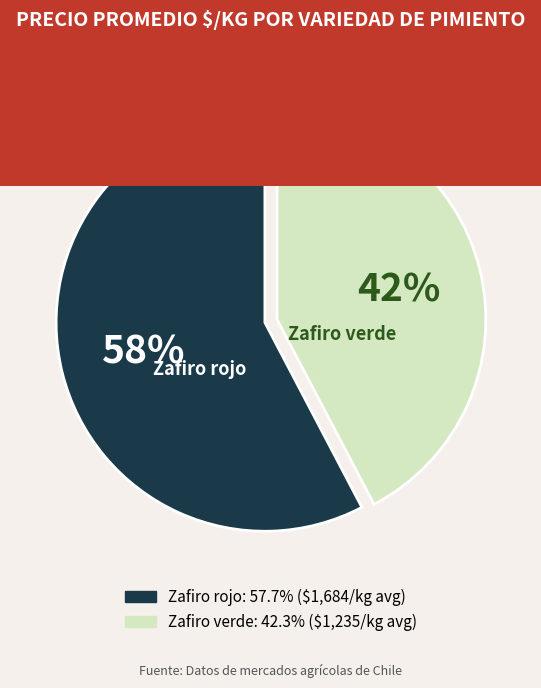

To the nearest percent, what is the average slice percentage?

50%